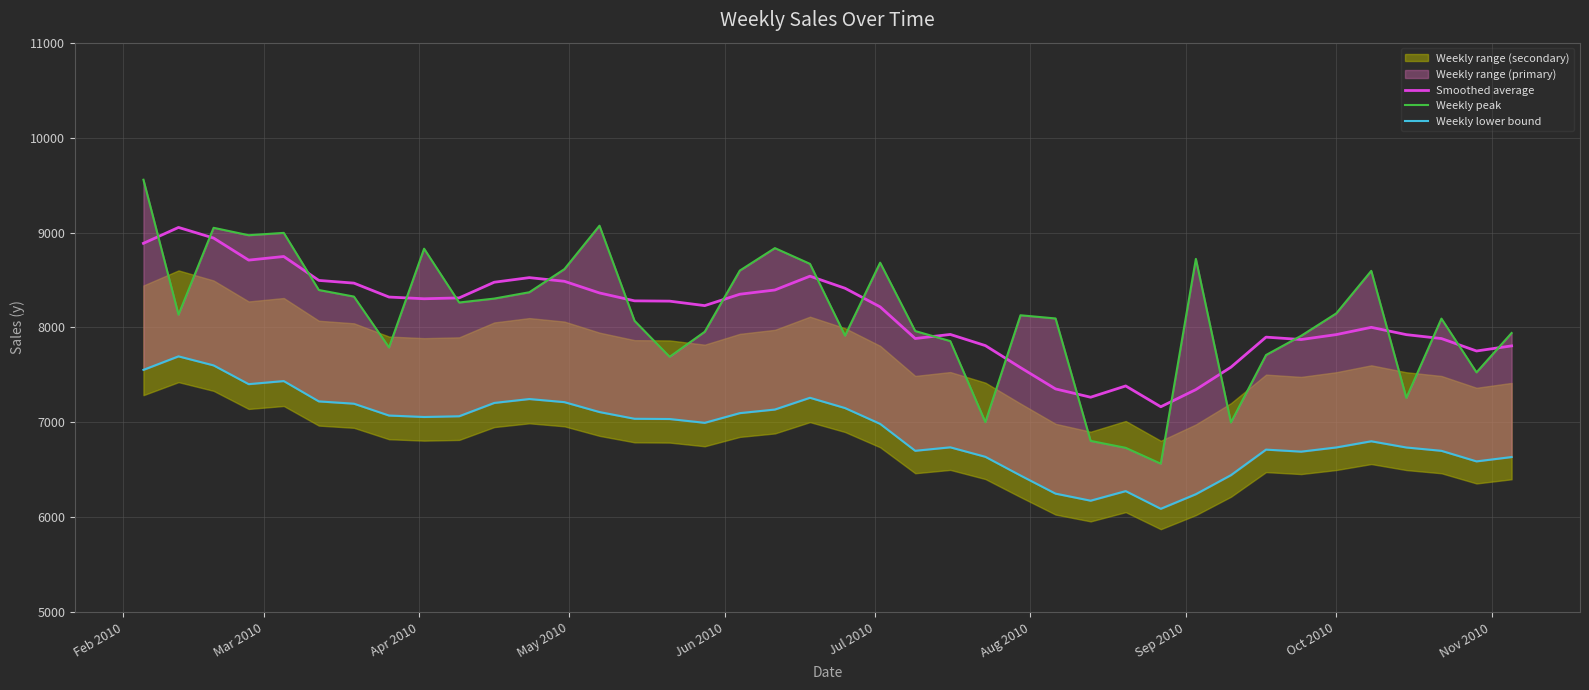

What is the difference between the second highest and minimum values in the Weekly peak series?

2507.1